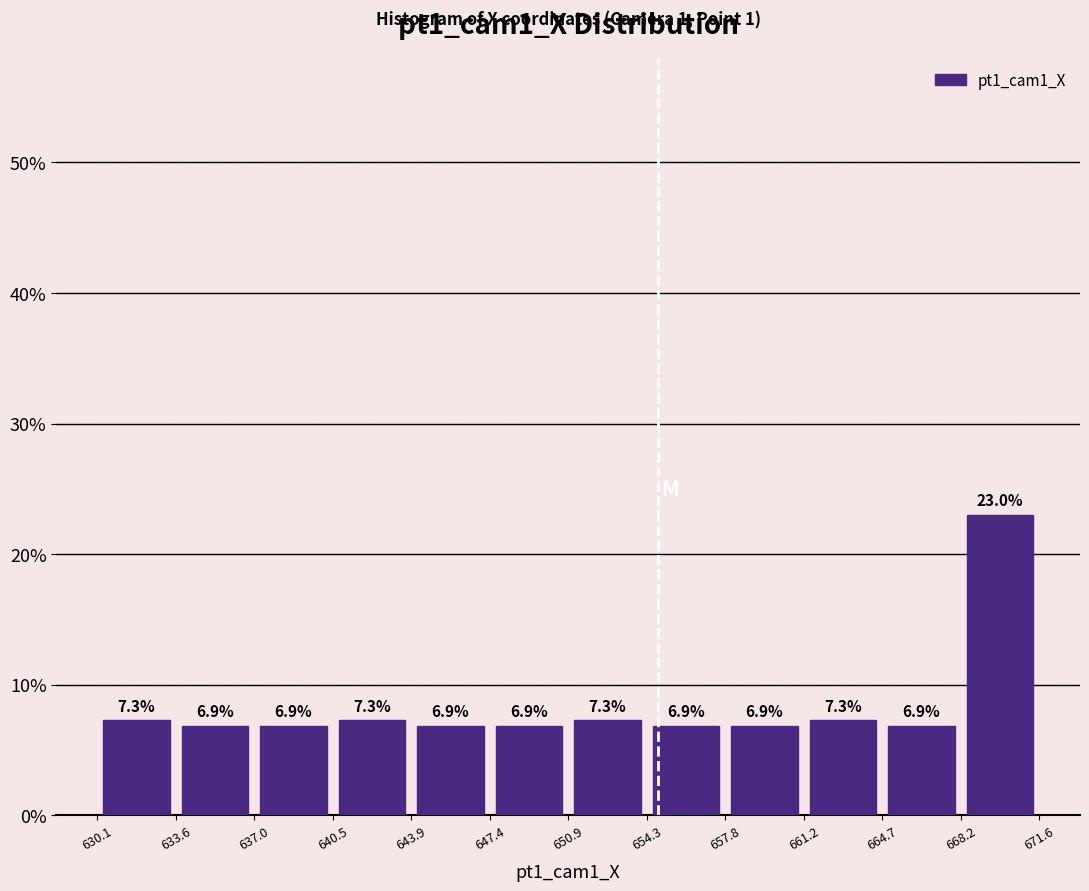

Reading left to right, list every bar in this chart as the range it spans on the x-axis followed by its height.

630.1 to 633.6: 7.3
633.6 to 637.0: 6.9
637.0 to 640.5: 6.9
640.5 to 643.9: 7.3
643.9 to 647.4: 6.9
647.4 to 650.9: 6.9
650.9 to 654.3: 7.3
654.3 to 657.8: 6.9
657.8 to 661.2: 6.9
661.2 to 664.7: 7.3
664.7 to 668.2: 6.9
668.2 to 671.6: 23.0